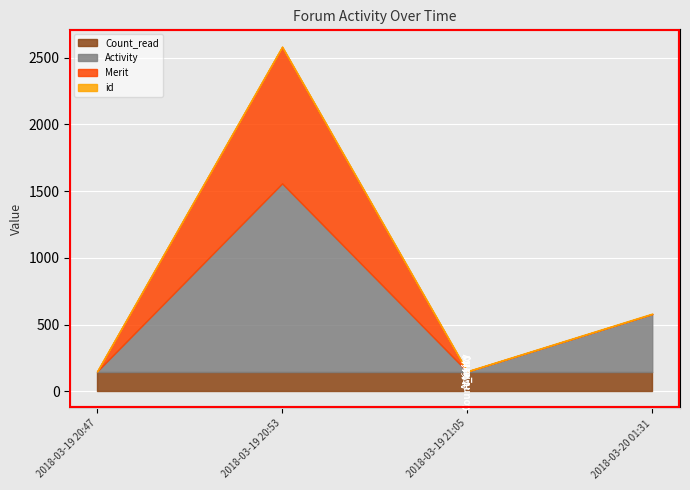

What is the spread (max minus min) of values at 2018-03-19 20:53?

1412